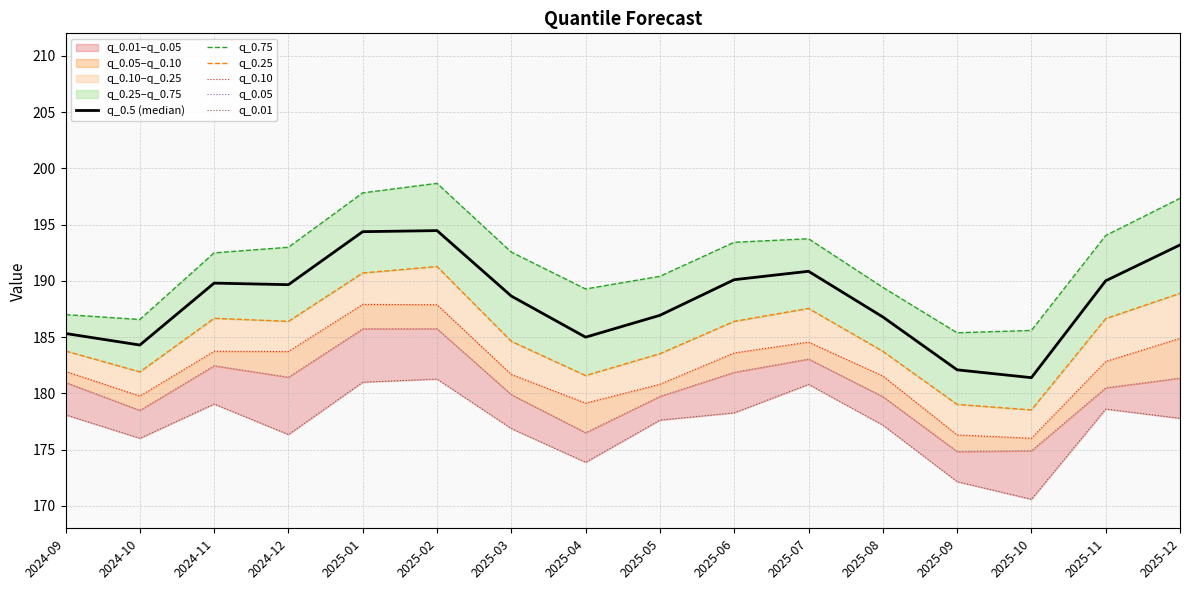

At which label does q_0.25 reach its peak?

2025-02